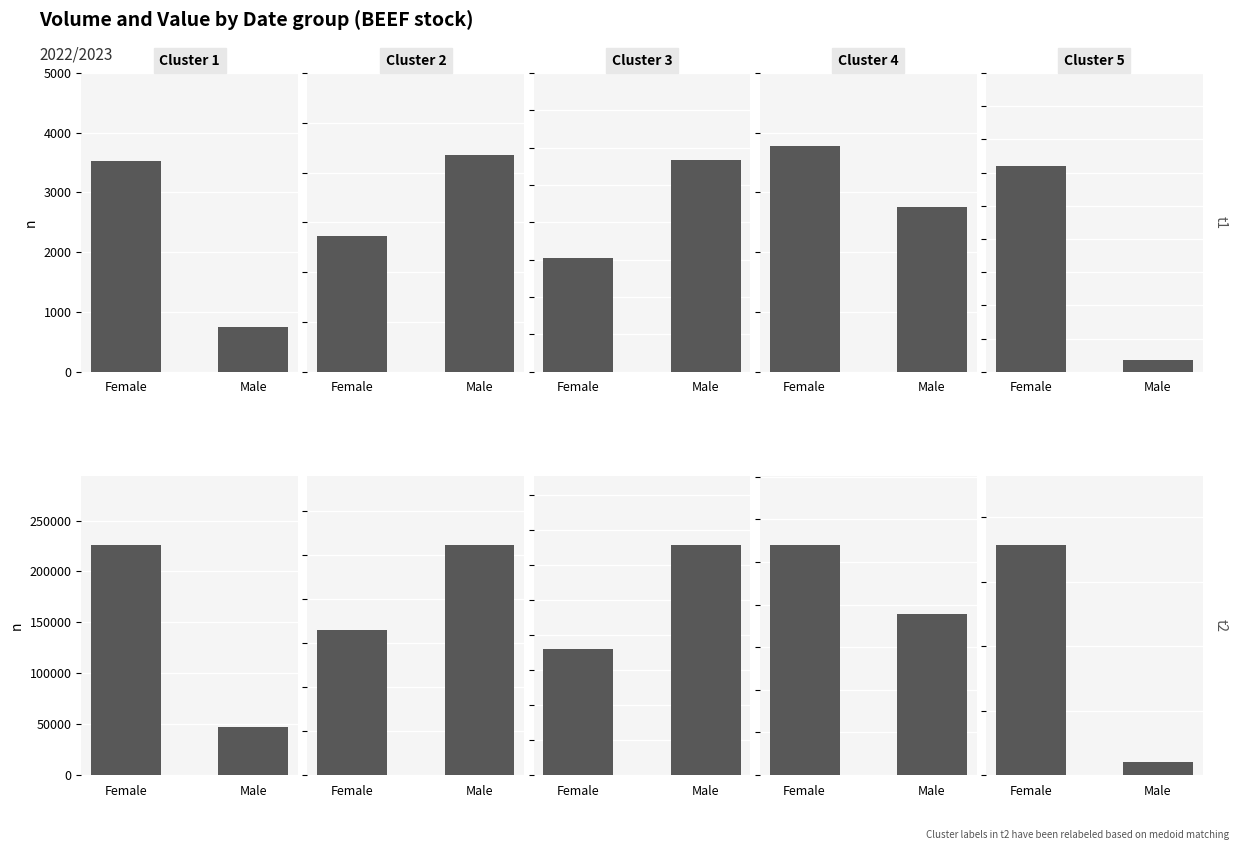

What position from the left is Female?

1